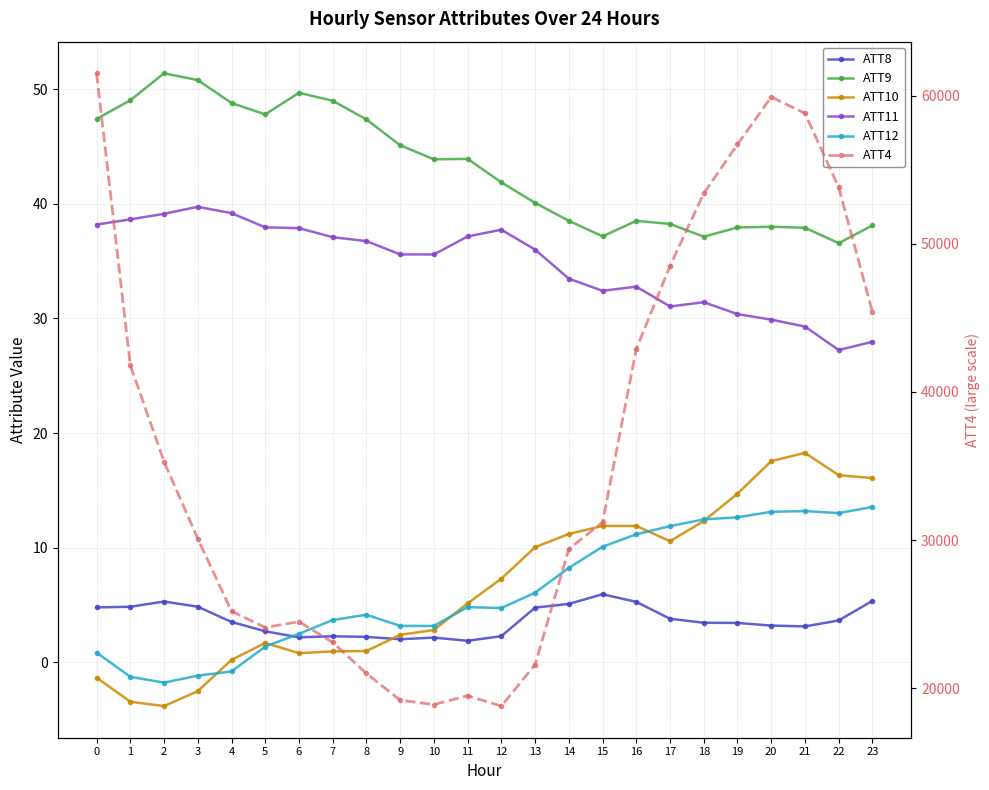

What is the spread (max minus min) of values at 21?

58796.9